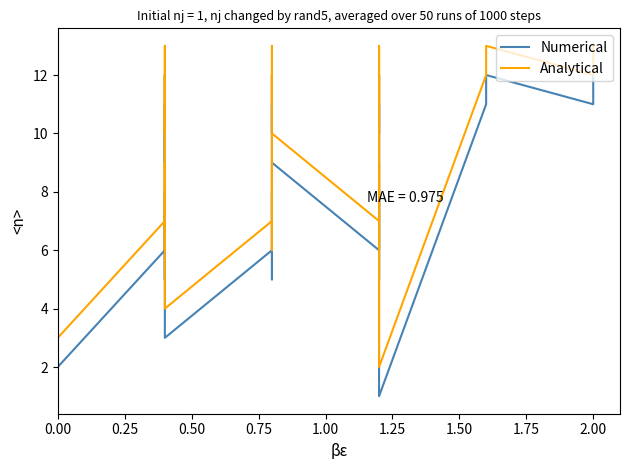

The Analytical series shows 17 at 36. True or false?

False